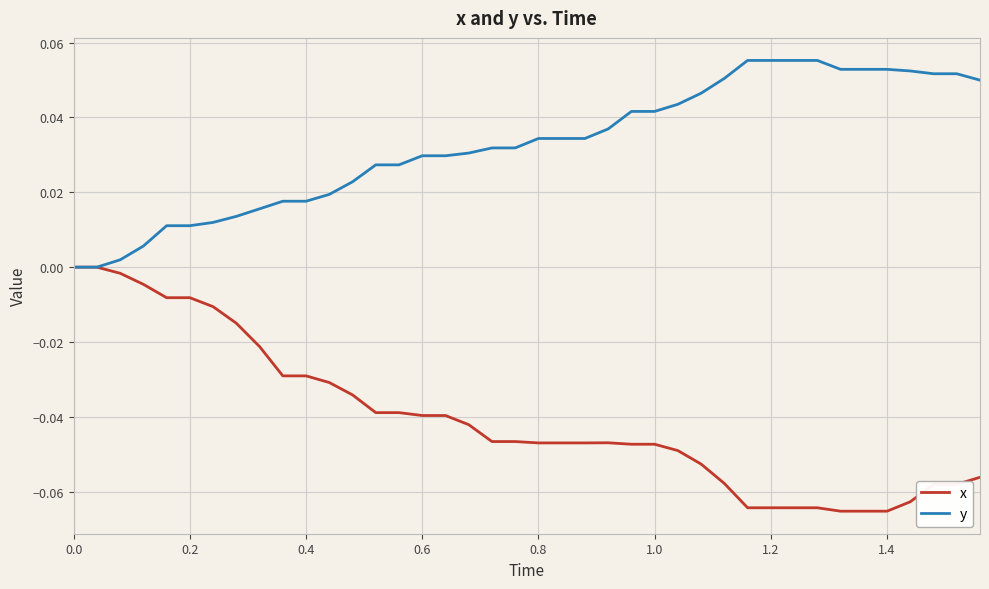

What is the sum of all y values?

1.3